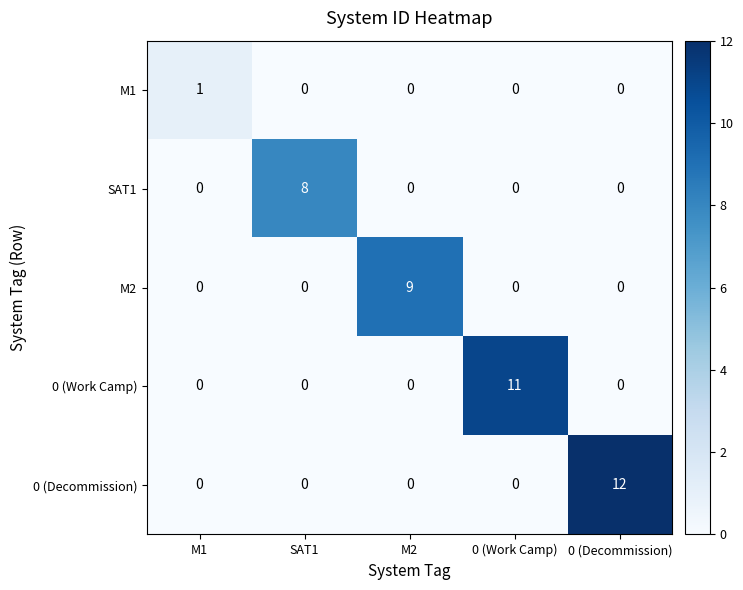

How many M2 values are between 0 and 1?

4